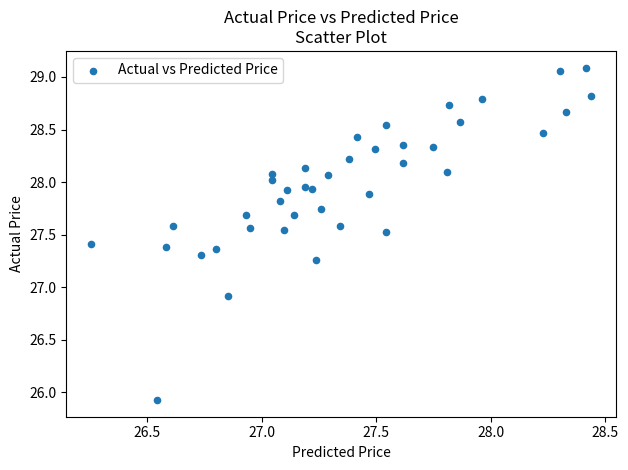

What Y value in the scatter plot is closest to 27?

26.9